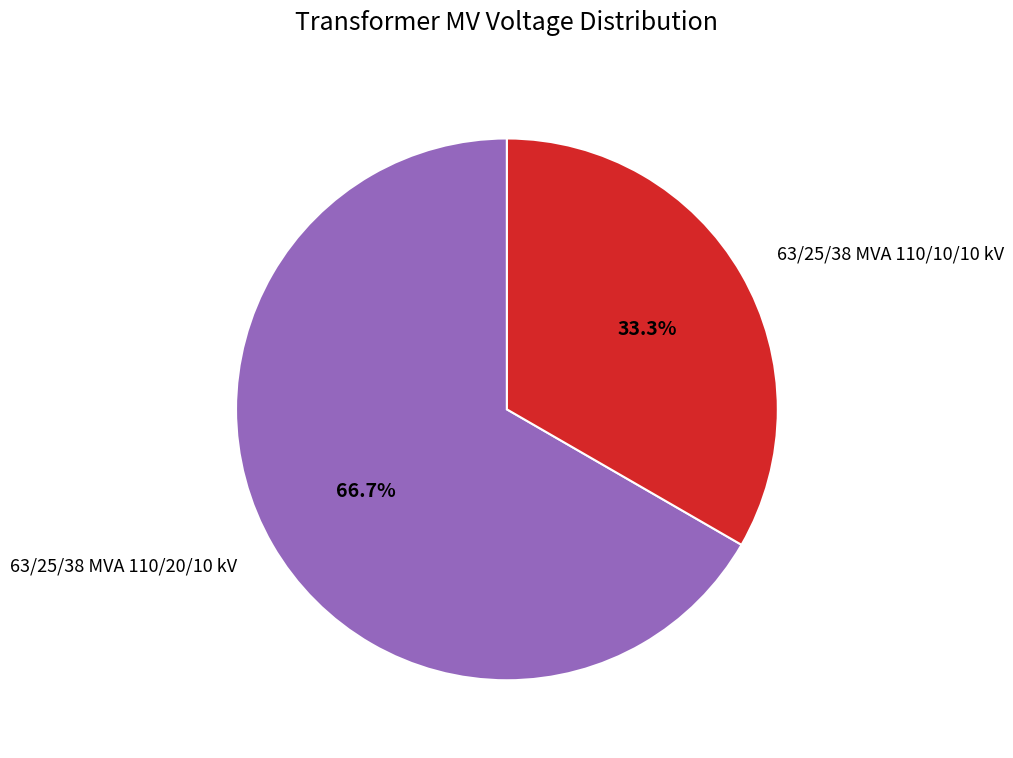

Count the number of slices in the pie.

2